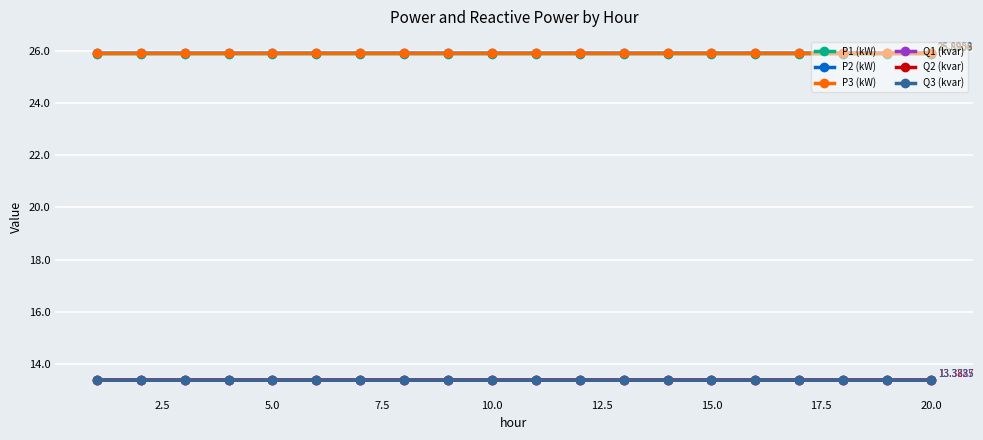

True or false: P2 (kW) and Q3 (kvar) intersect in this chart.

False